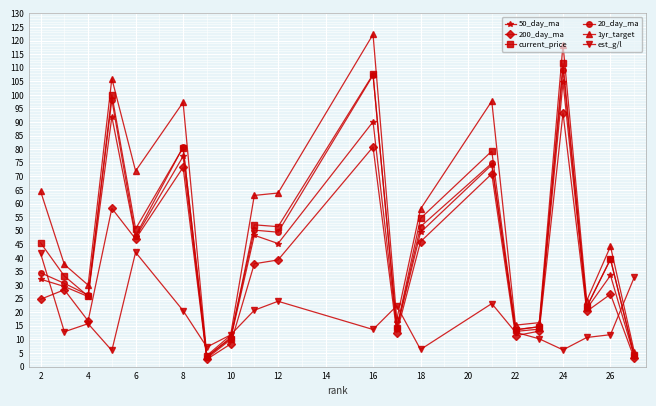

What is the difference between the maximum and second lowest values in the current_price series?

107.5